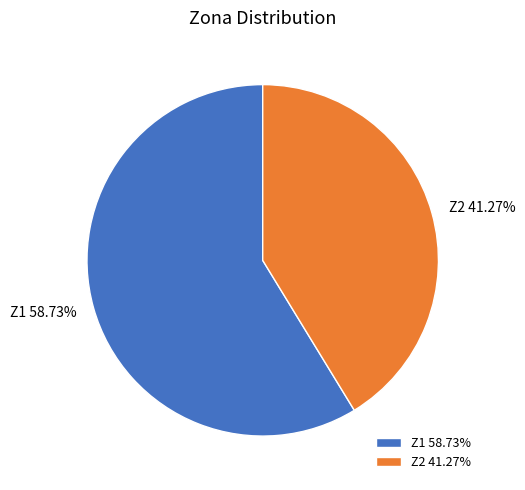

How many slices are in this pie chart?

2